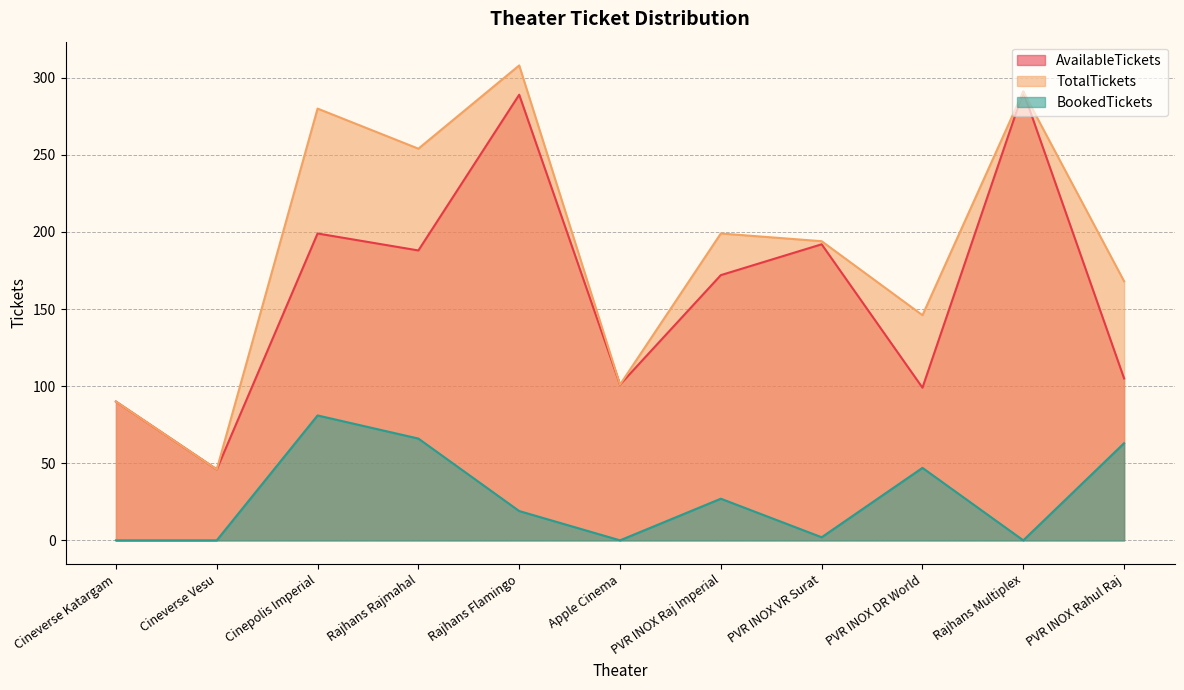

Does the chart have visible grid lines?

Yes